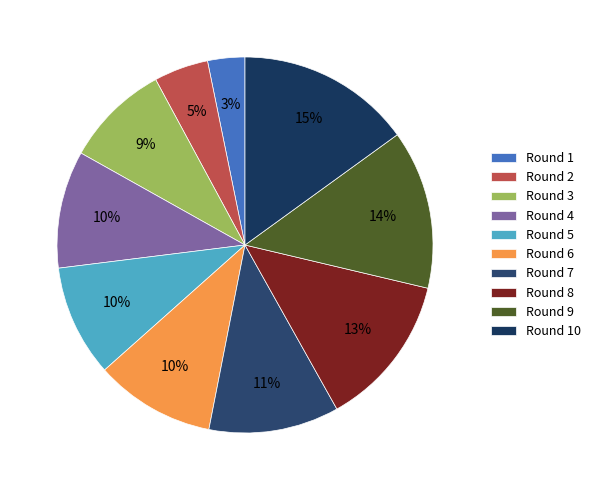

What is the largest slice in the pie chart?

Round 10